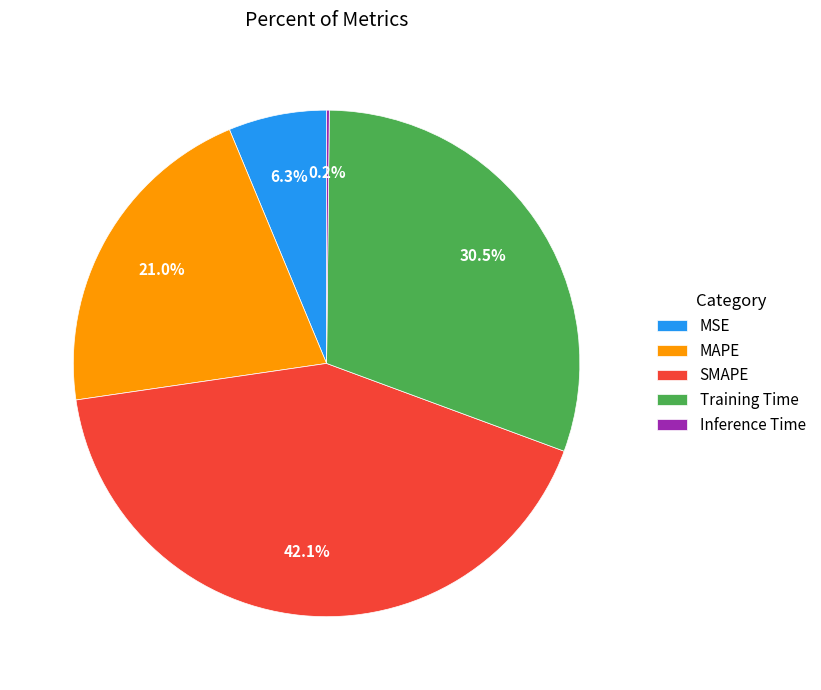

What is the largest slice in the pie chart?

SMAPE